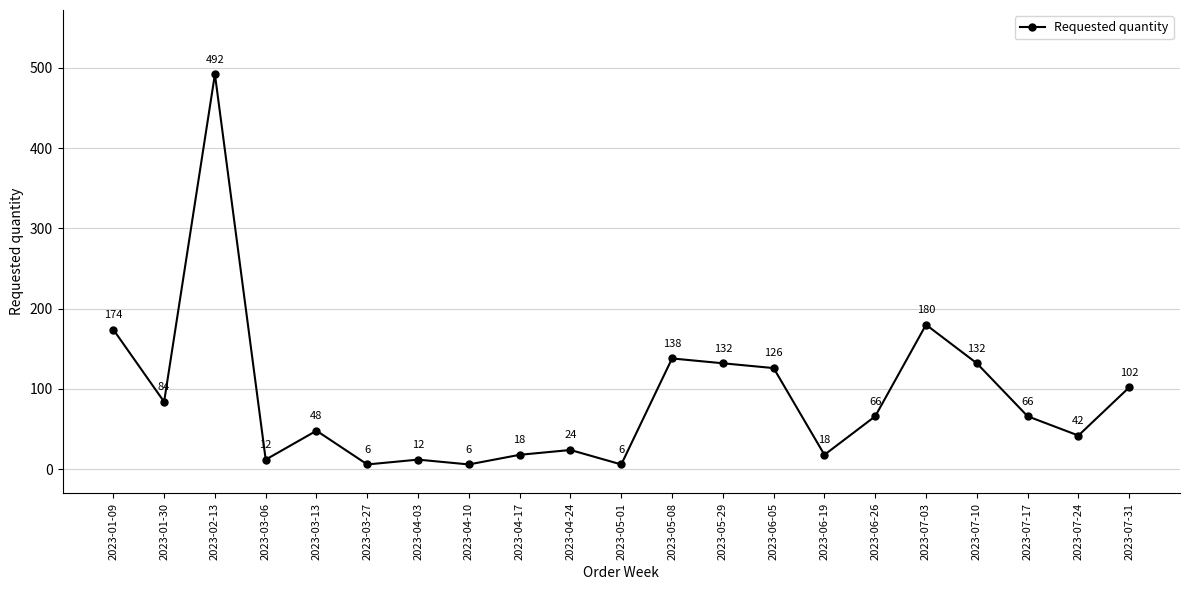

Does the chart have visible grid lines?

Yes